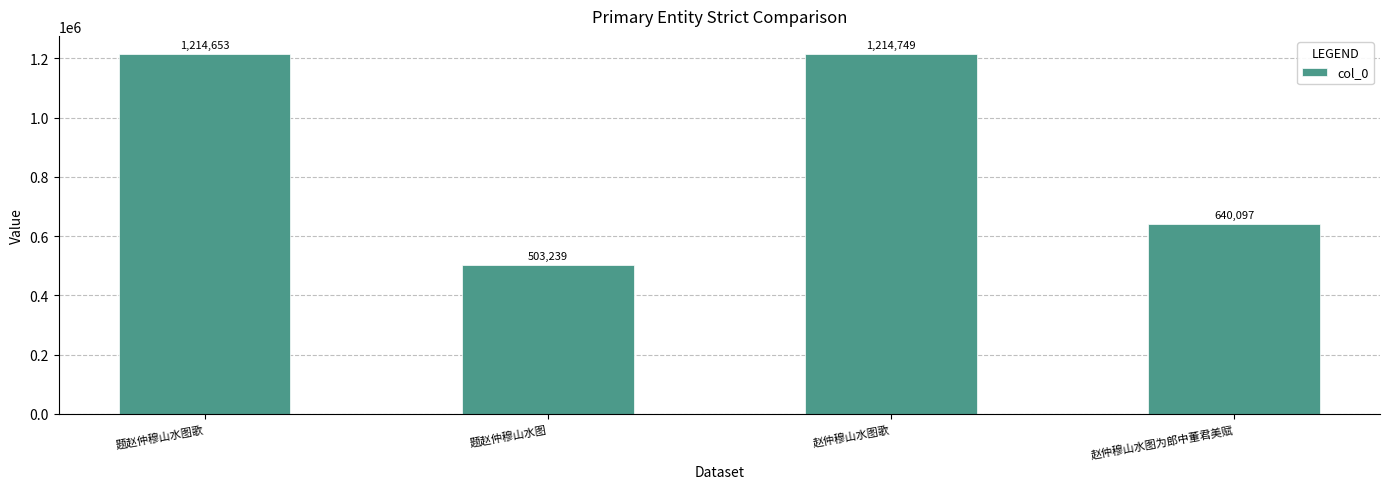

Between 赵仲穆山水图为郎中董君美赋 and 题赵仲穆山水图, which is larger?

赵仲穆山水图为郎中董君美赋